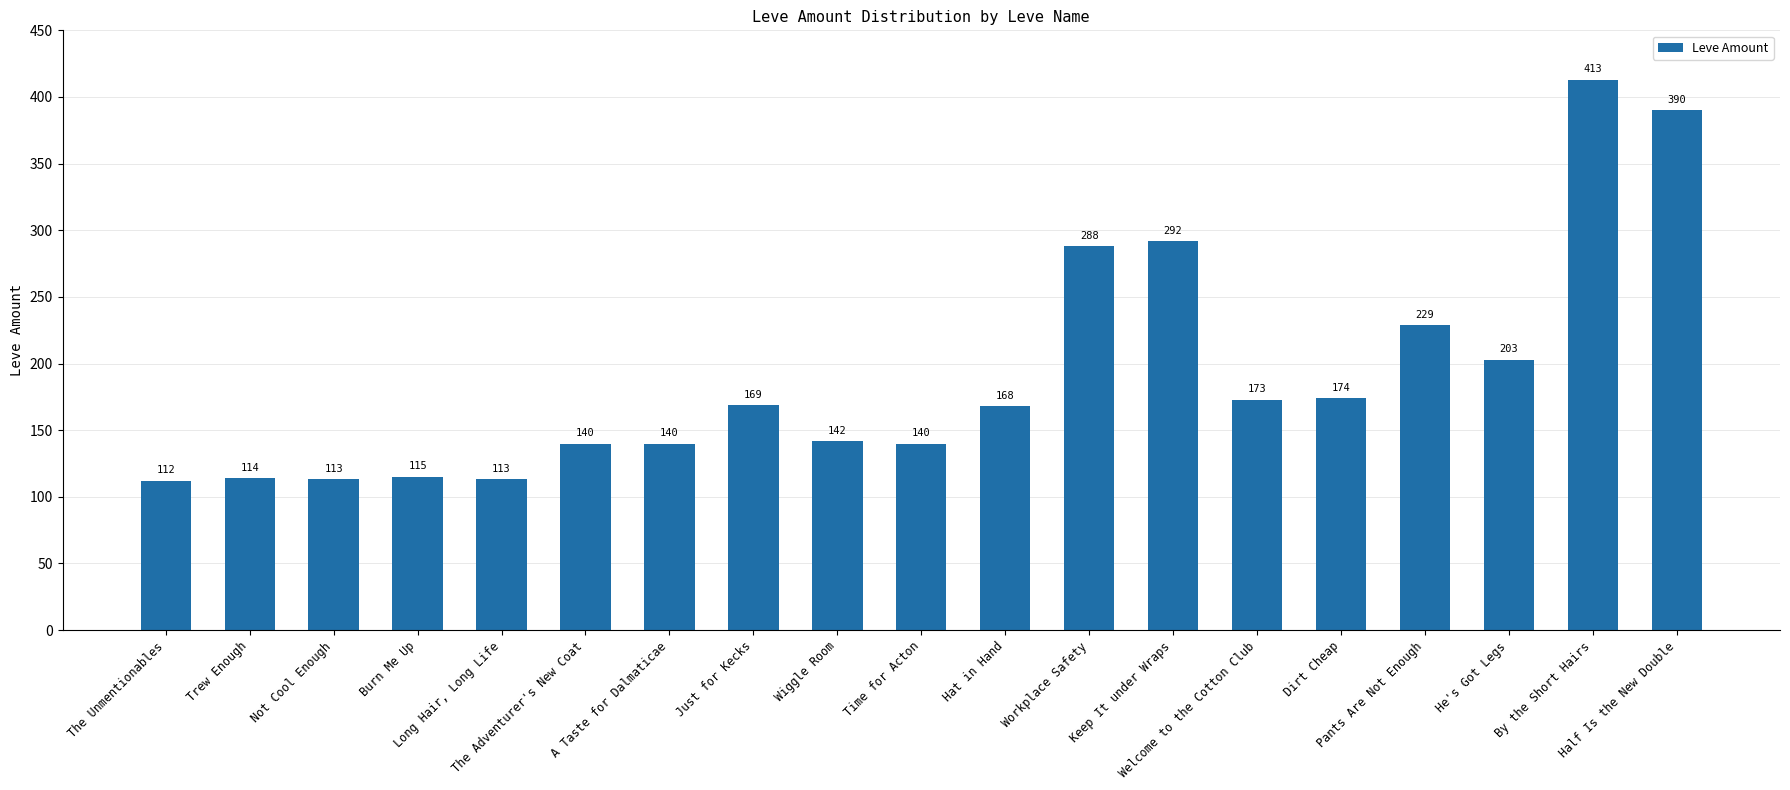

What is the difference between the second highest and second lowest values?

277